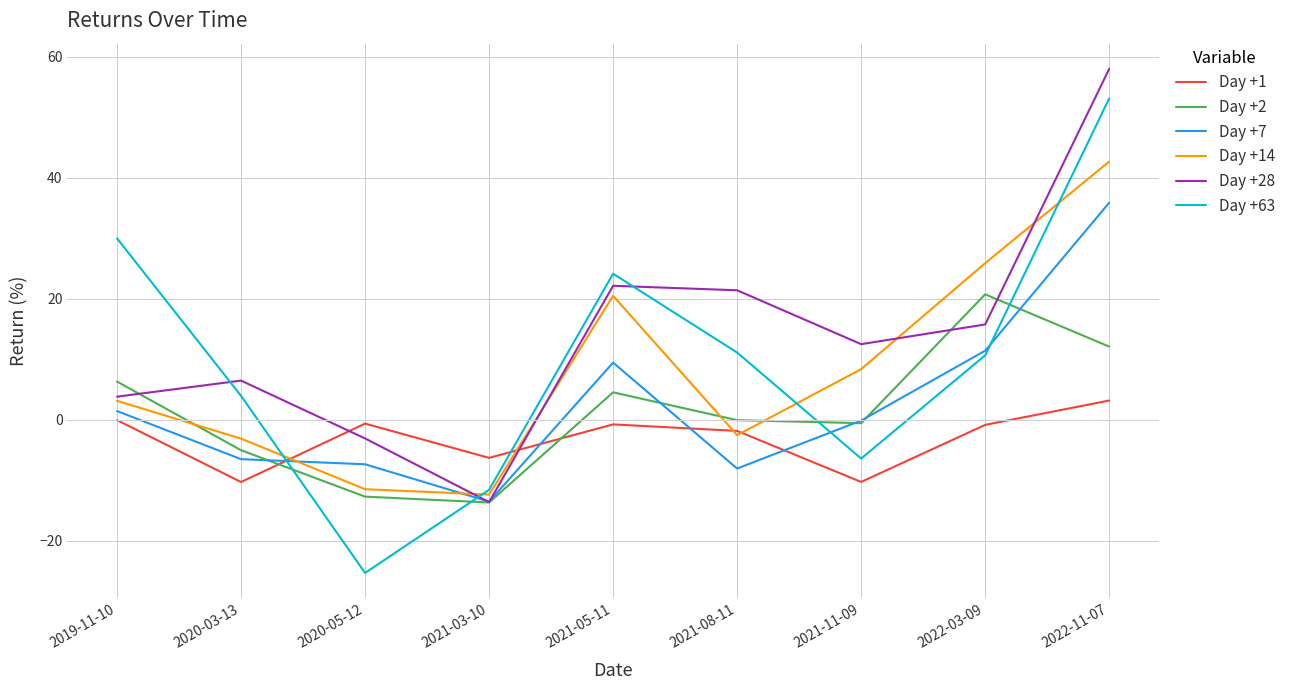

List the series in order of their peak value, highest first.

Day +28, Day +63, Day +14, Day +7, Day +2, Day +1